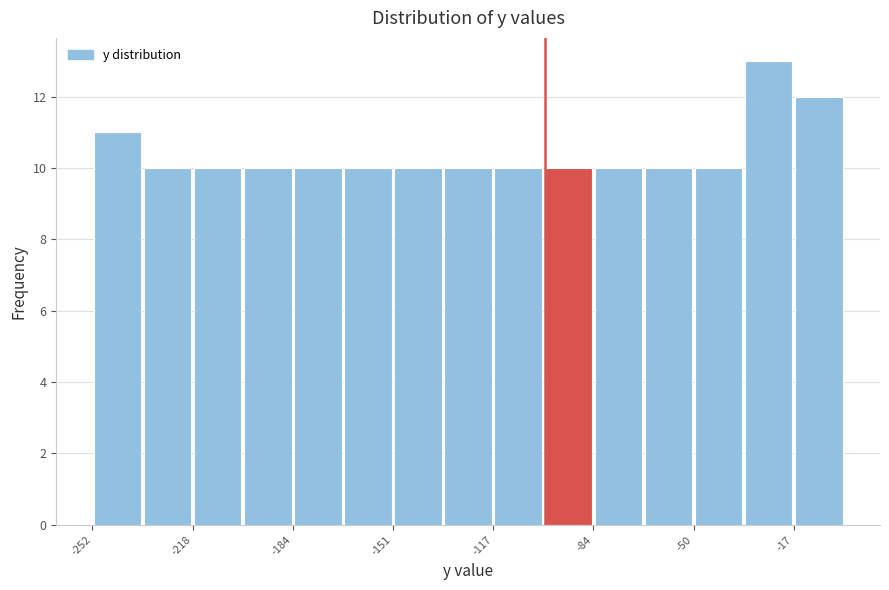

Read against the x-axis, roughly where is the centre of the tallest bar?

-25